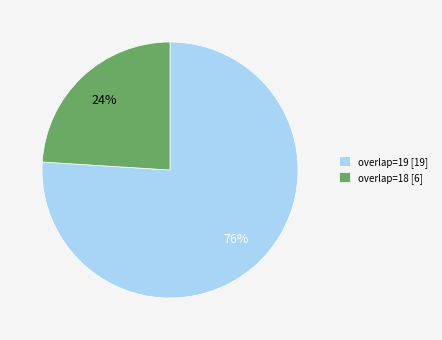

Approximately how many times larger is the value at overlap=19 compared to overlap=18?

3.2